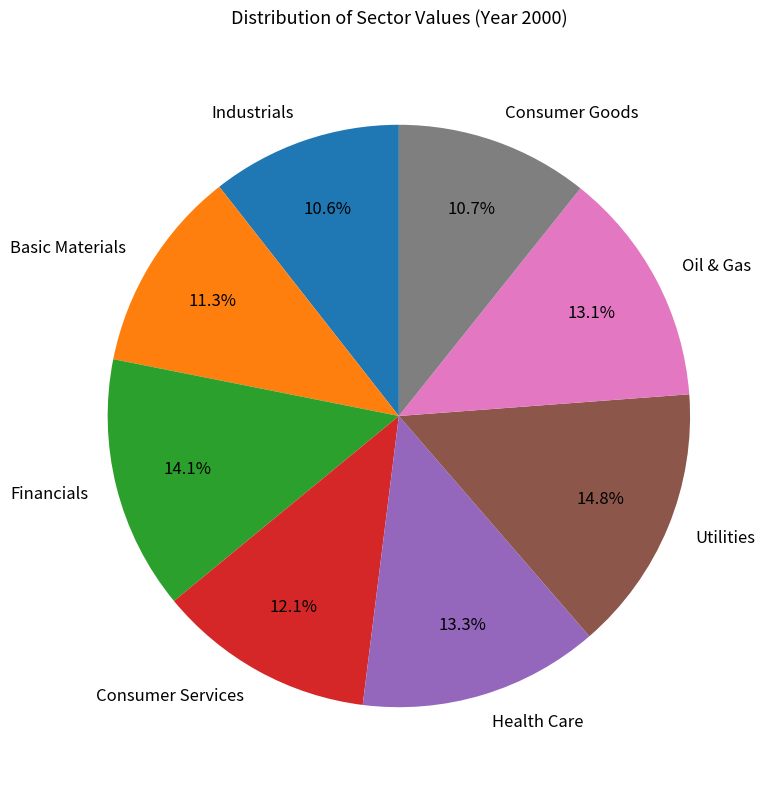

True or false: Health Care accounts for 13% of the total.

True